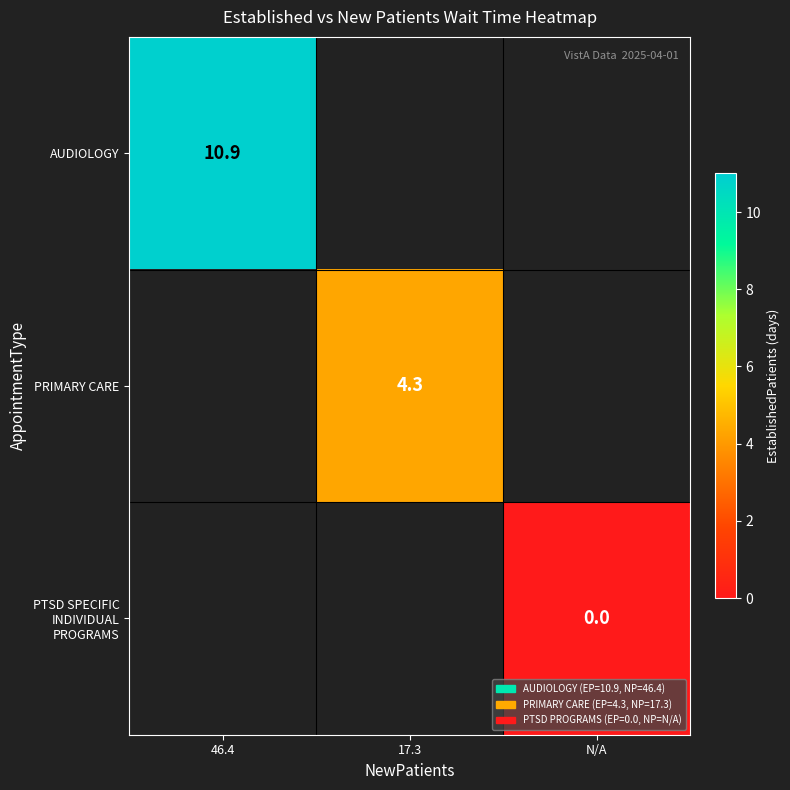

The value of PRIMARY CARE at 17.3 is 4.3. True or false?

True